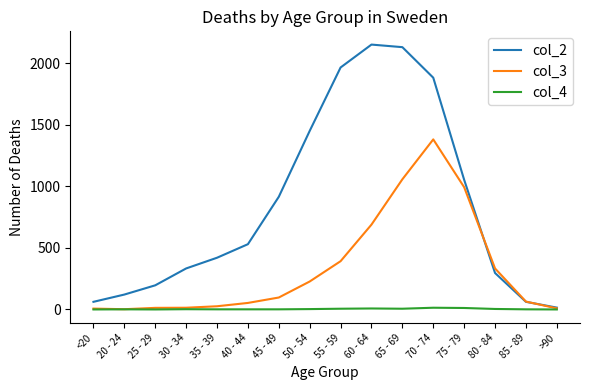

Between which two adjacent categories do col_2 and col_3 first intersect?

75 - 79 and 80 - 84